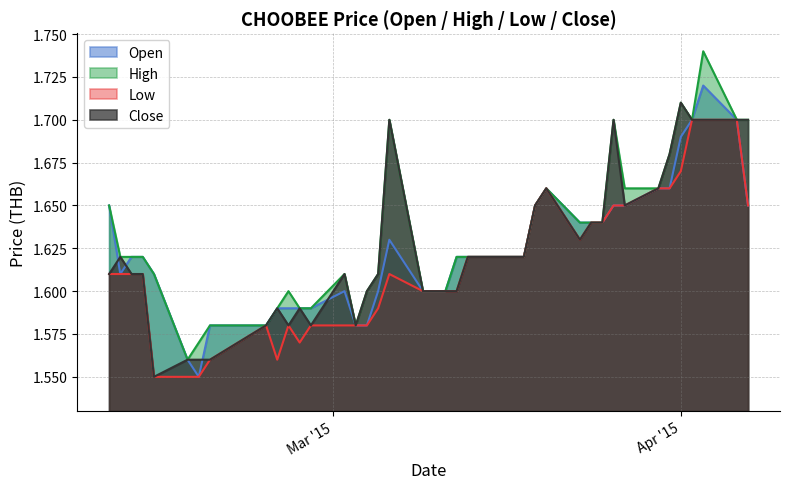

Is it true that close equals 0.9 at 2015-02-16?

False